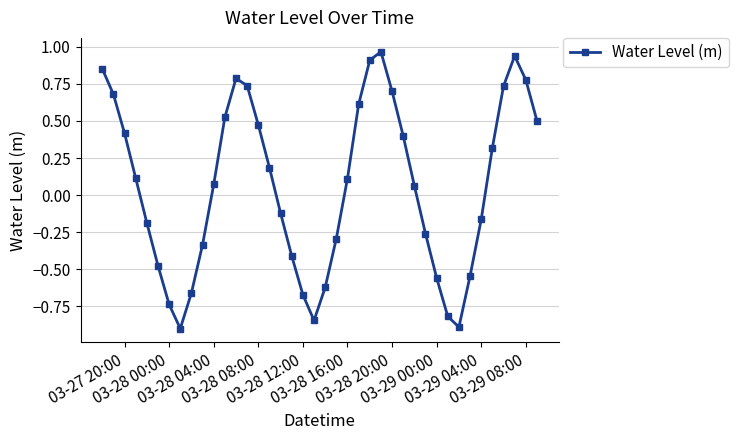

How many lines are shown in the chart?

1